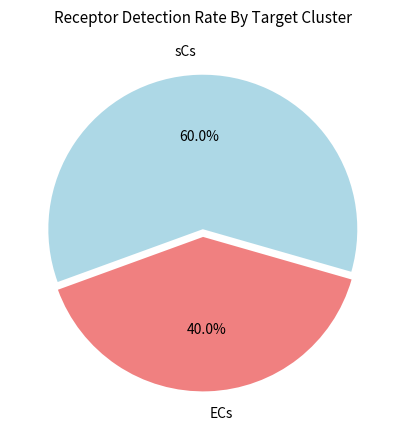

To the nearest percent, what is the combined percentage of sCs and ECs?

100%